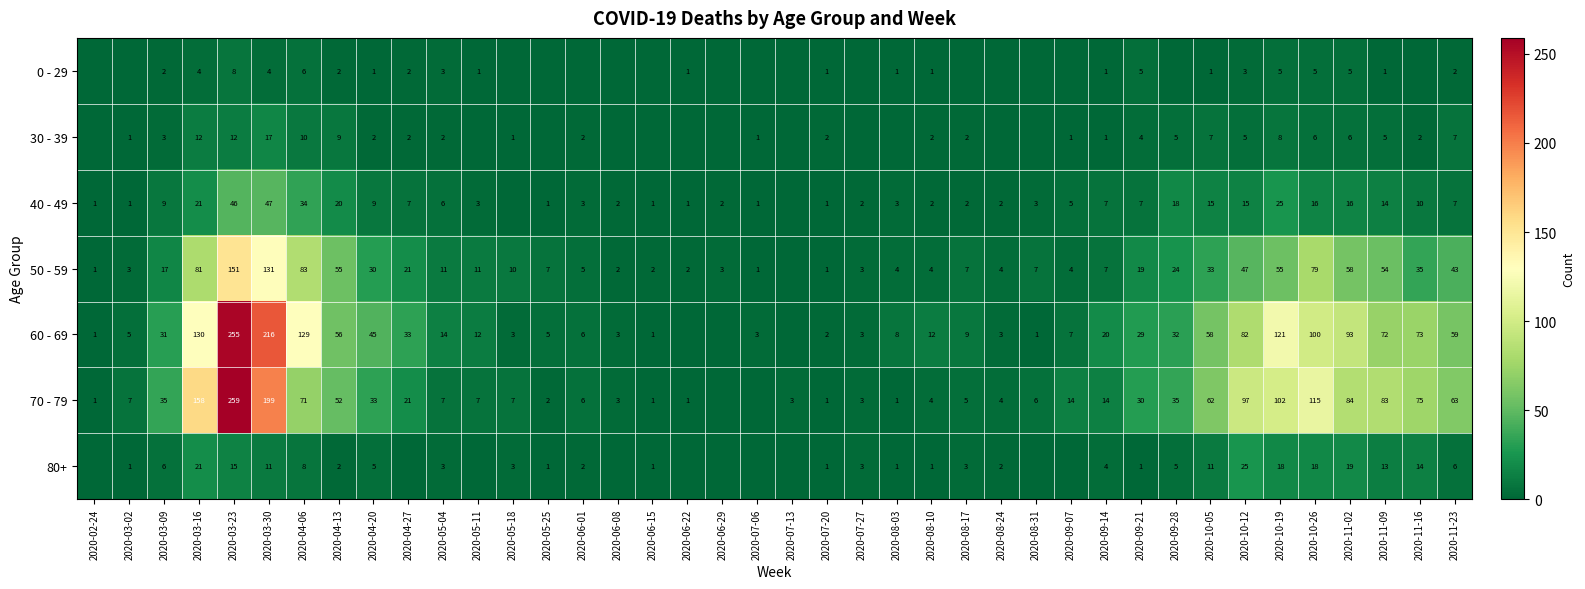

At which category is the sum across all series the highest?

2020-03-23